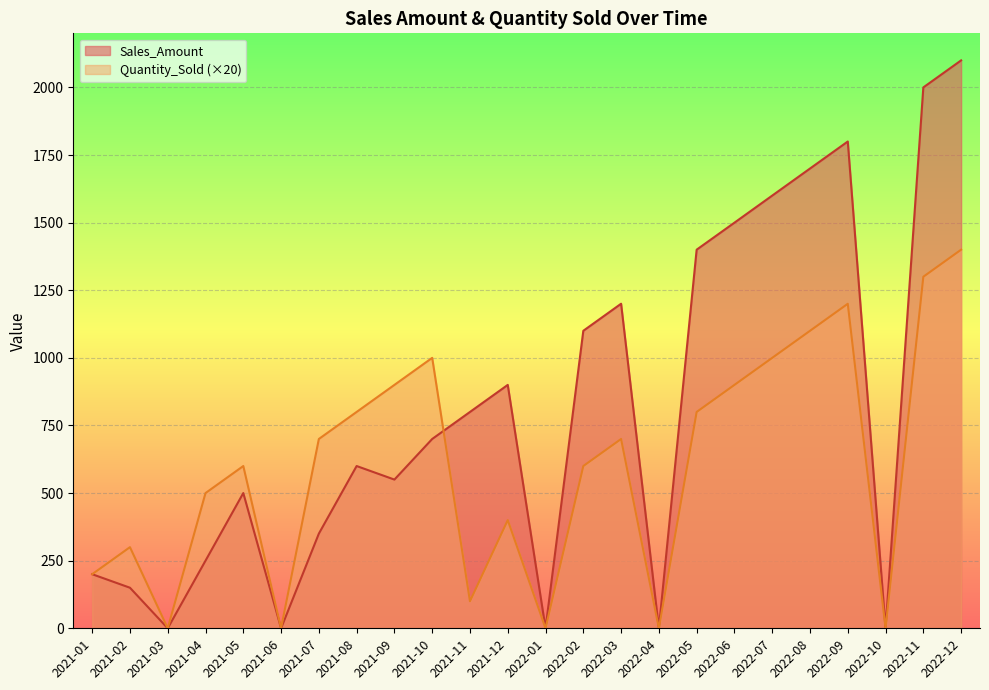

How many data points in Quantity_Sold are above 700?

10